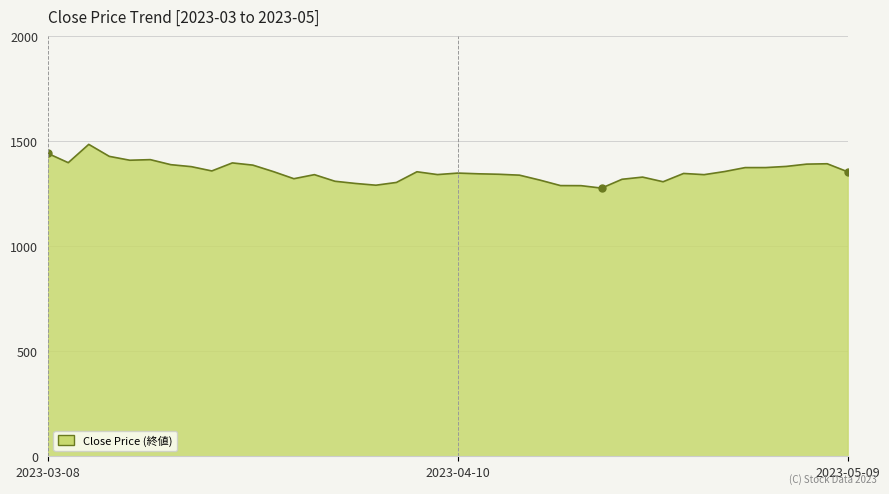

What is the average value?

1354.2